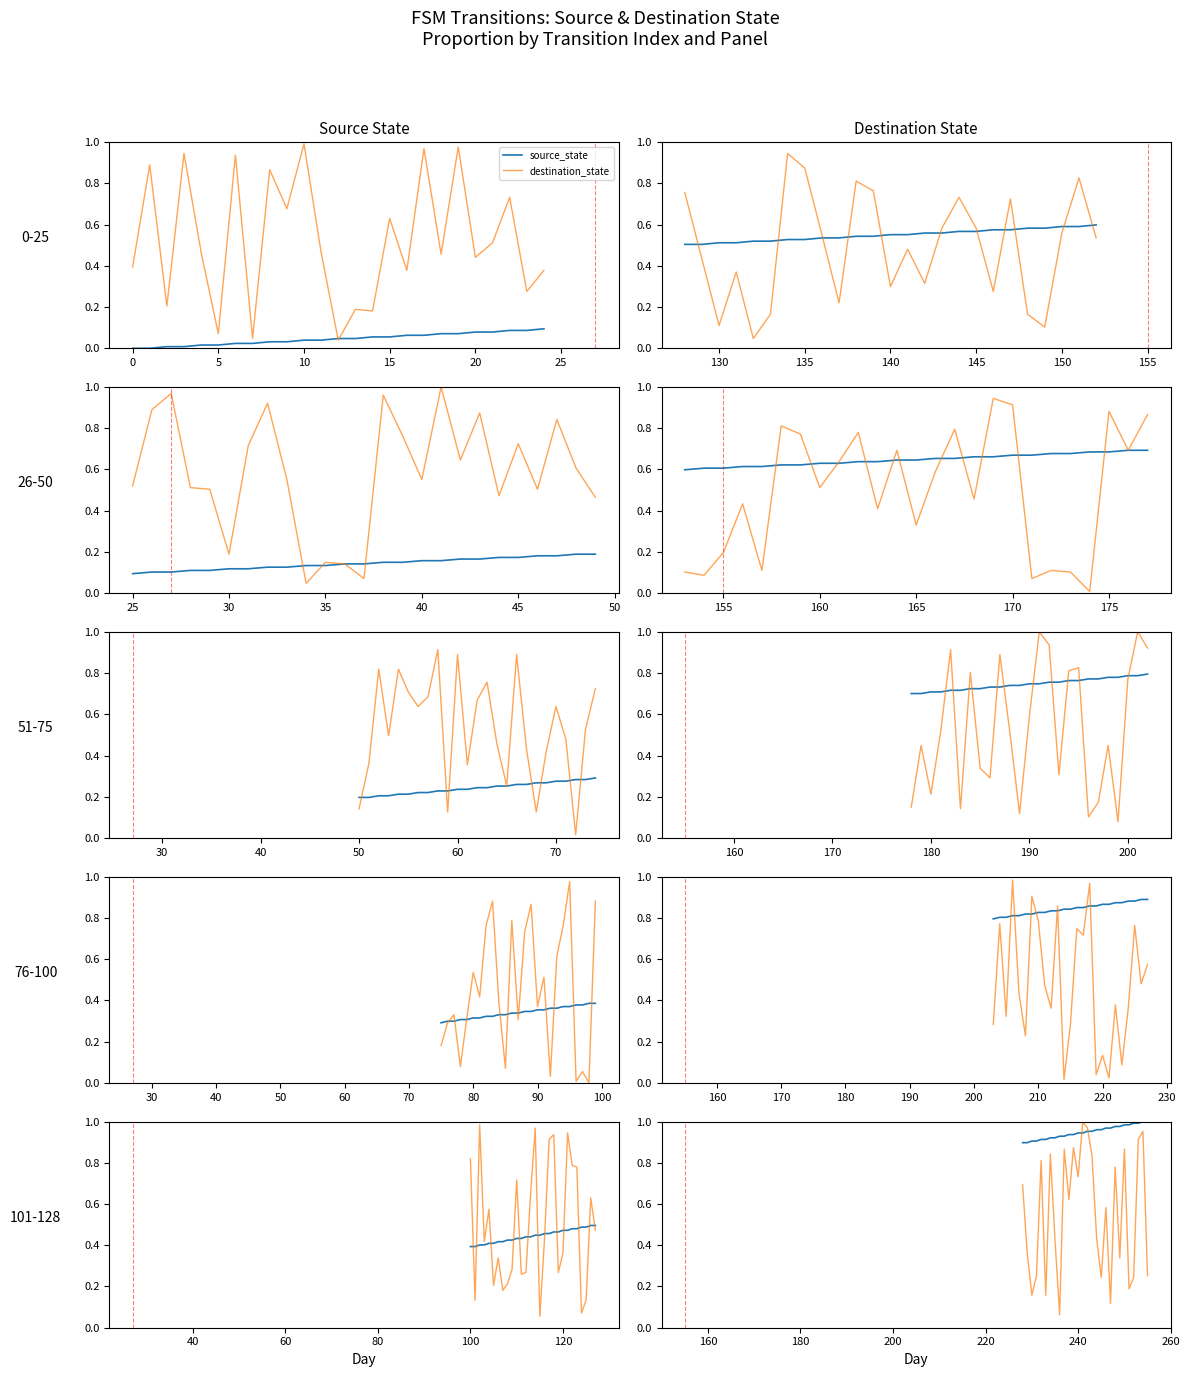

True or false: destination_state and source_state cross at least once.

True